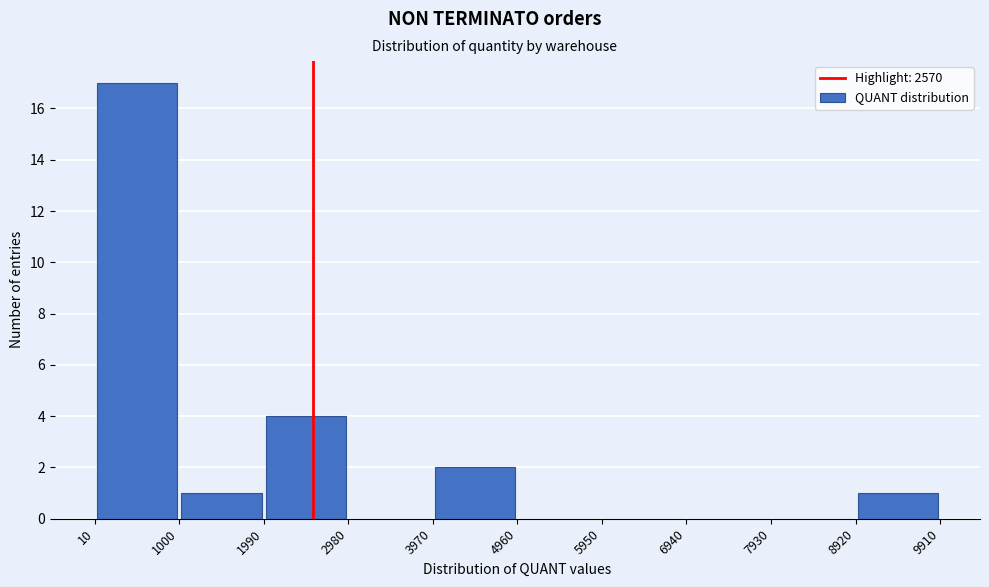

What is the height of the bar covering 8920 to 9910 on the x-axis? The values are not printed on the chart, so give them approximately, as read against the axis.

1